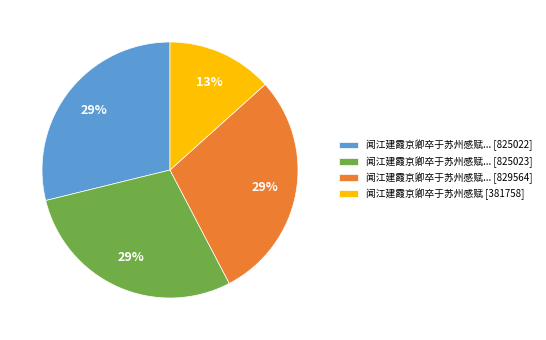

Is 闻江建霞京卿卒于苏州感赋 [381758] the majority of the pie?

No